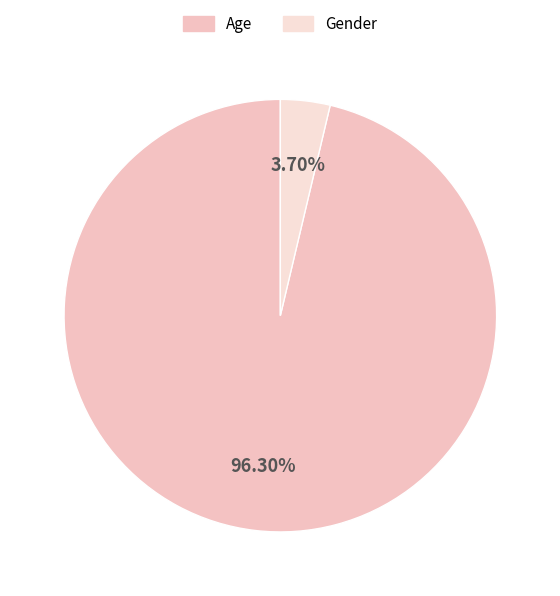

What is the largest slice in the pie chart?

Age